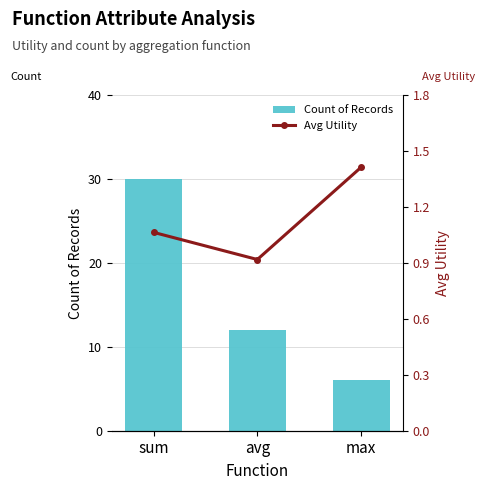

Reading left to right, list all the values displayed in this chart.

Count of Records: 30.0	12.0	6.0
Avg Utility: 1.1	0.9	1.4